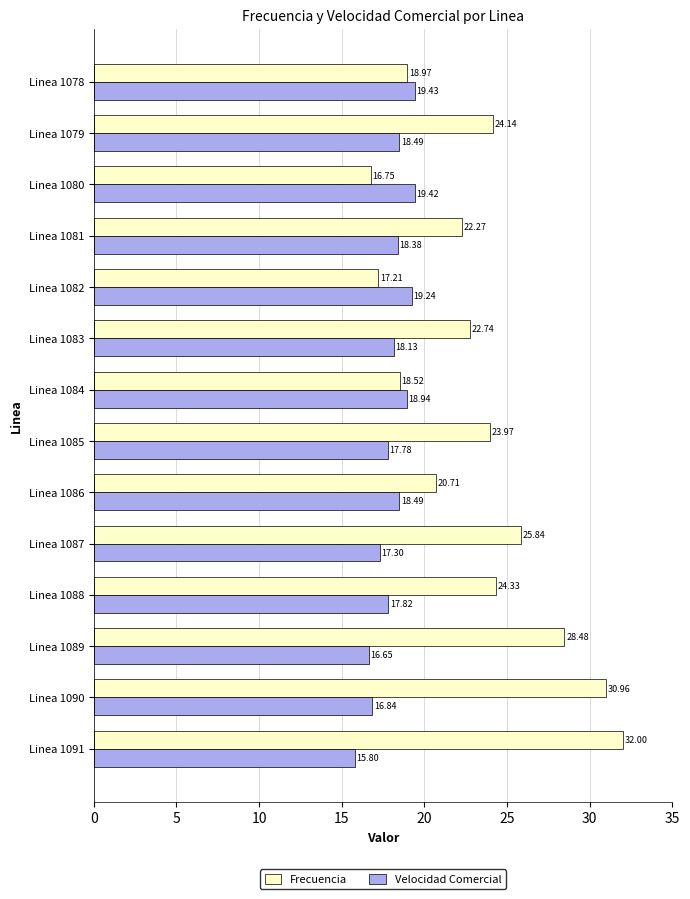

What is the average value of the Frecuencia series?

23.3